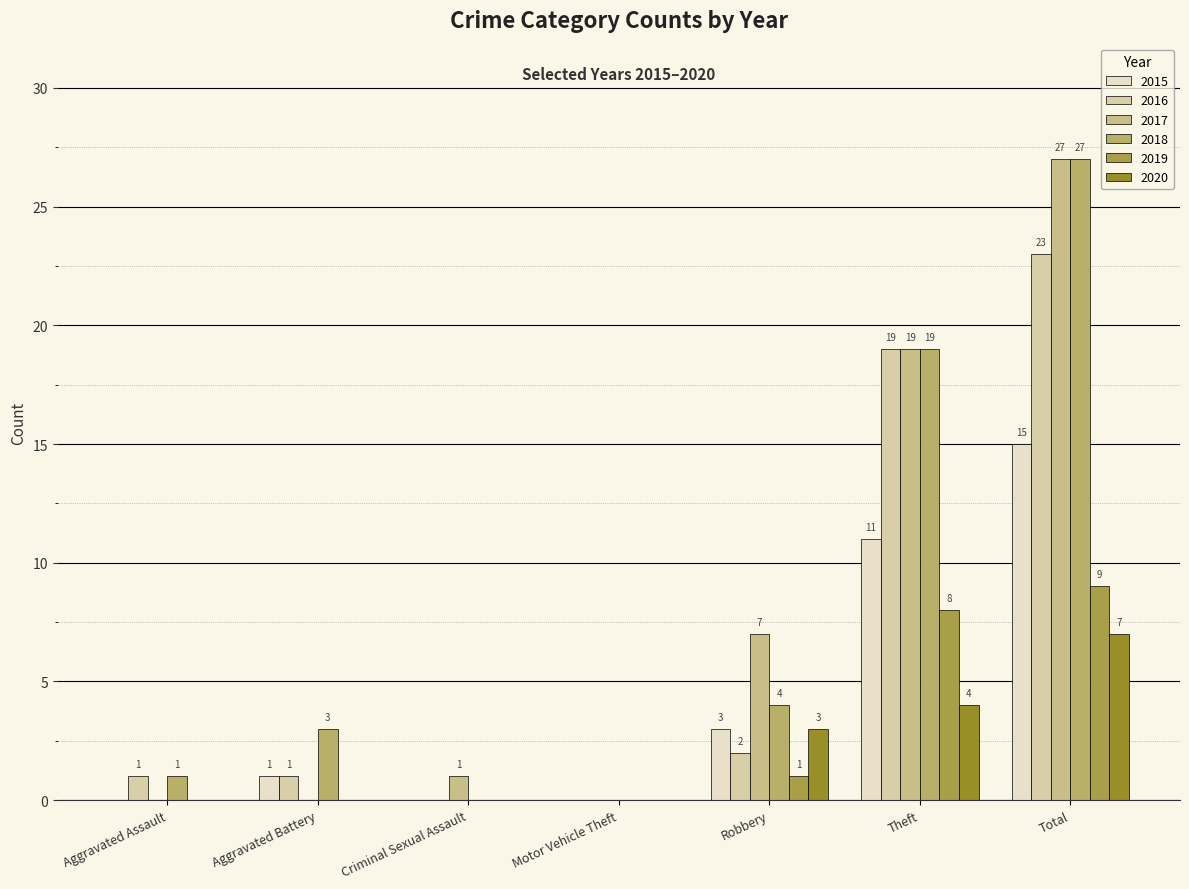

What are all the series names shown in the legend?

2015, 2016, 2017, 2018, 2019, 2020